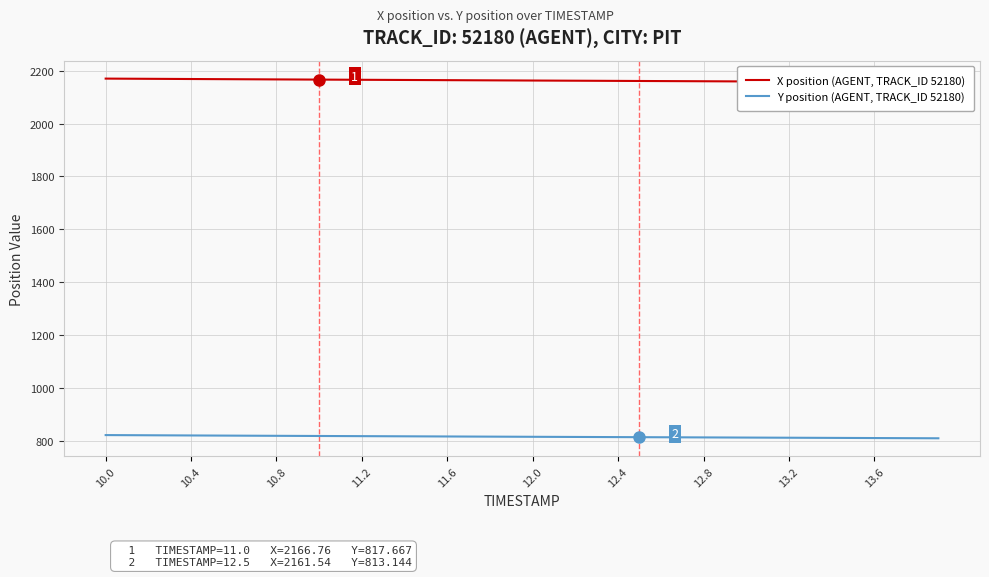

How many distinct data groups are displayed?

2